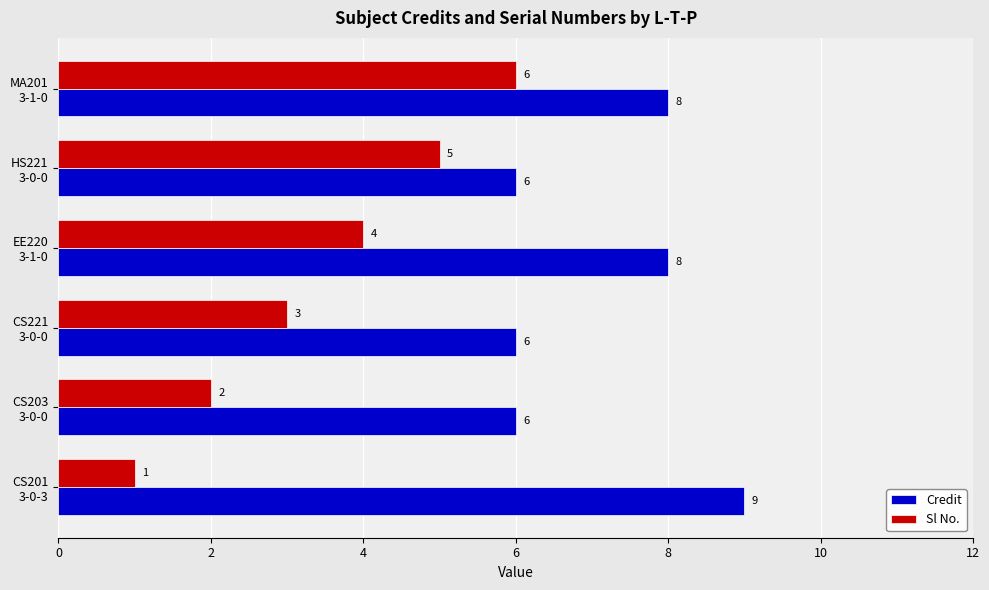

How many values in the Credit series are below 8?

3